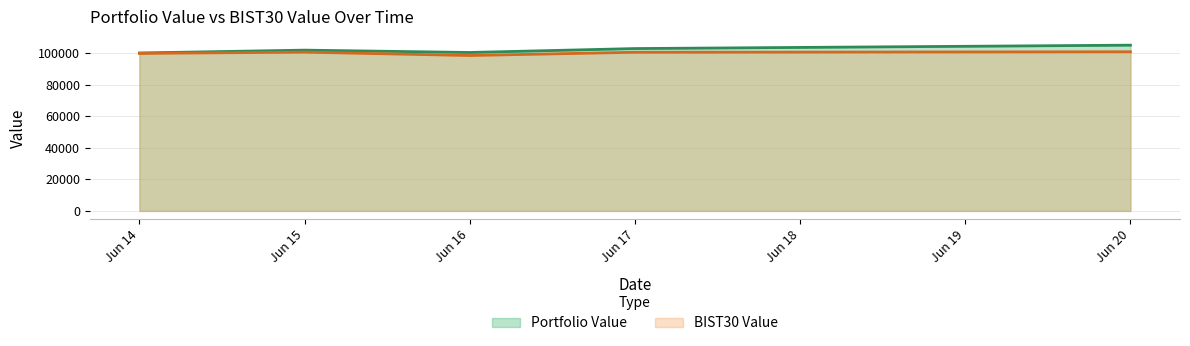

What are all the series names shown in the legend?

Portfolio Value, BIST30 Value